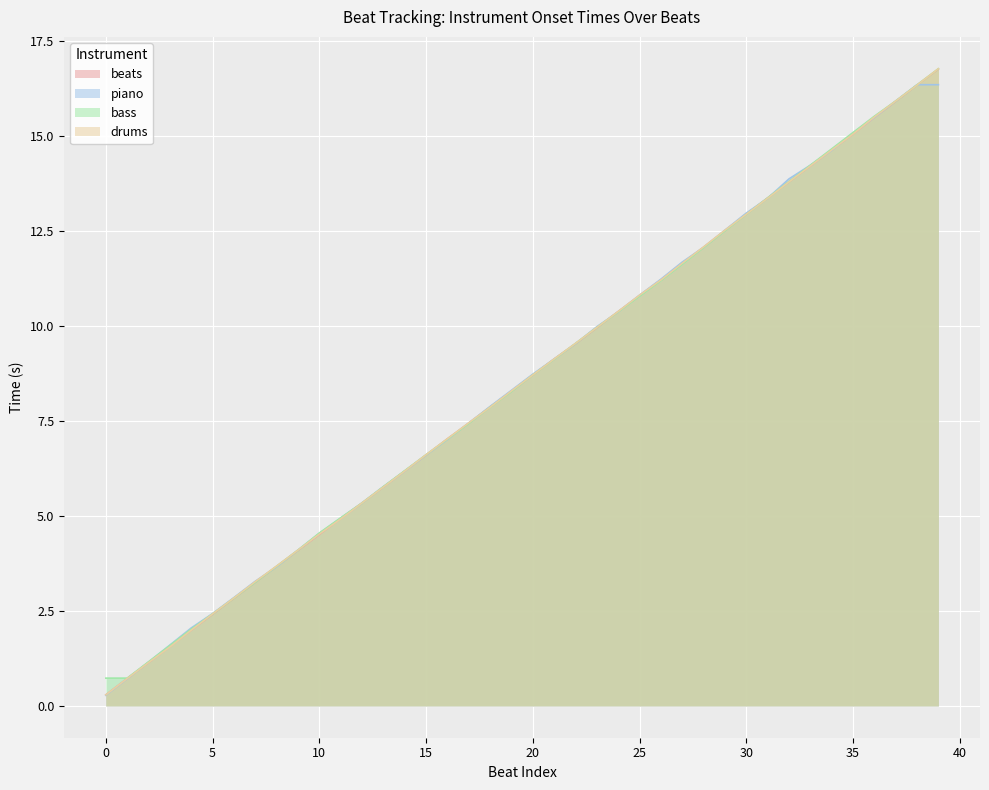

The value at 21 is 9.1. True or false?

True